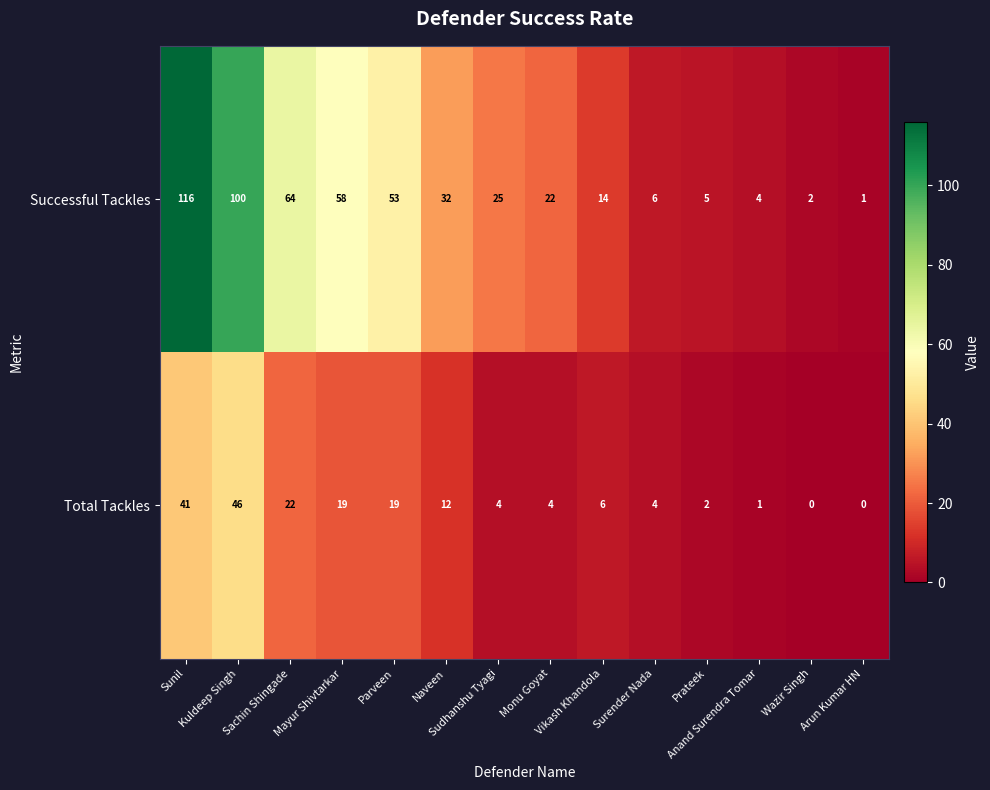

What is the sum of all Total Tackles values?

180